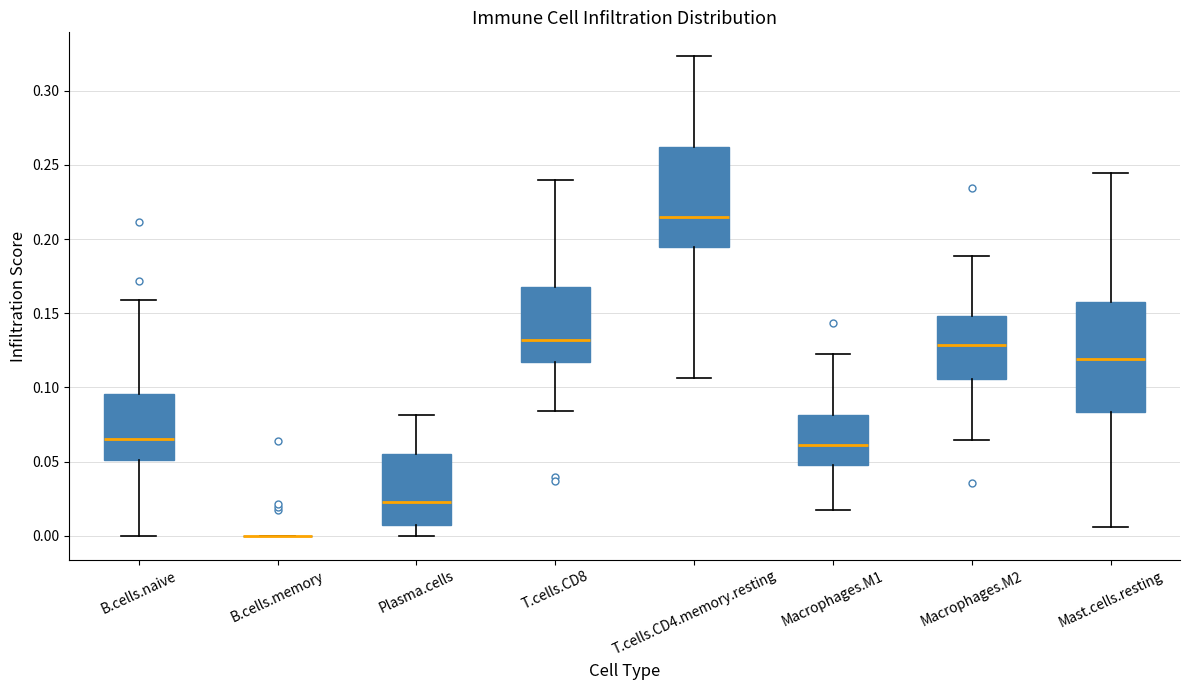

Reading left to right, read every box against the y-axis: the position of its median line, the range the box covers, and the ends of its whiskers. The values are not printed on the chart, so give them approximately, as read against the axis.

B.cells.naive: median 0.065, box 0.050 to 0.095, whiskers 0.000 to 0.160
B.cells.memory: box collapsed to a line at 0.000, whiskers 0.000 to 0.000
Plasma.cells: median 0.025, box 0.005 to 0.055, whiskers 0.000 to 0.080
T.cells.CD8: median 0.130, box 0.115 to 0.165, whiskers 0.085 to 0.240
T.cells.CD4.memory.resting: median 0.215, box 0.195 to 0.260, whiskers 0.105 to 0.325
Macrophages.M1: median 0.060, box 0.050 to 0.080, whiskers 0.015 to 0.120
Macrophages.M2: median 0.130, box 0.105 to 0.150, whiskers 0.065 to 0.190
Mast.cells.resting: median 0.120, box 0.085 to 0.155, whiskers 0.005 to 0.245